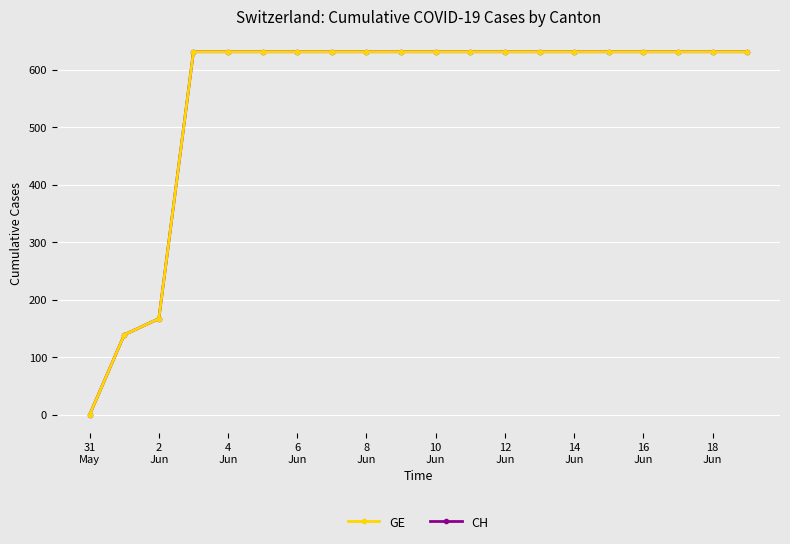

True or false: CH and GE intersect in this chart.

False